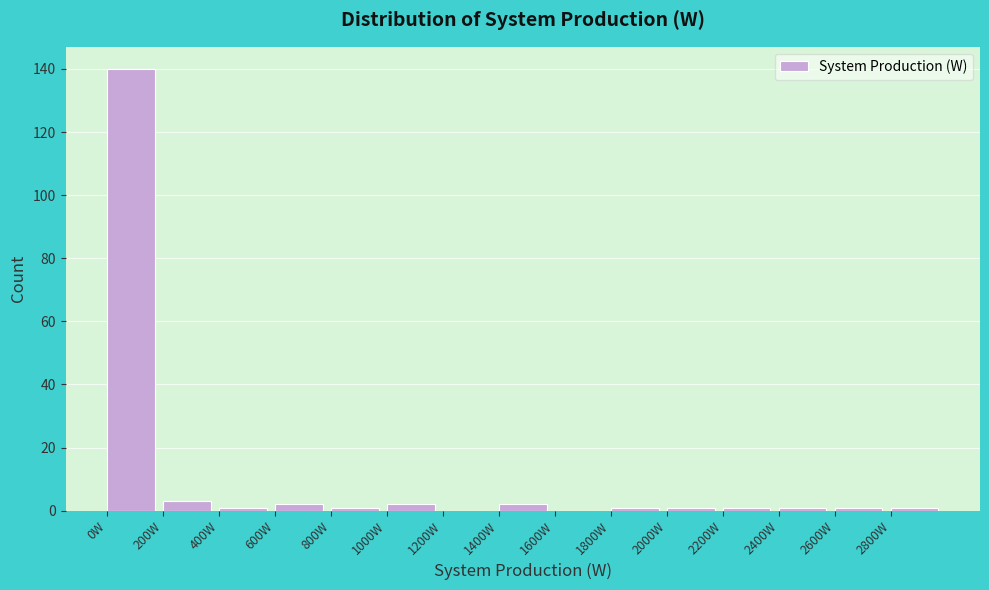

Which range on the x-axis has the tallest bar?

0 to 200